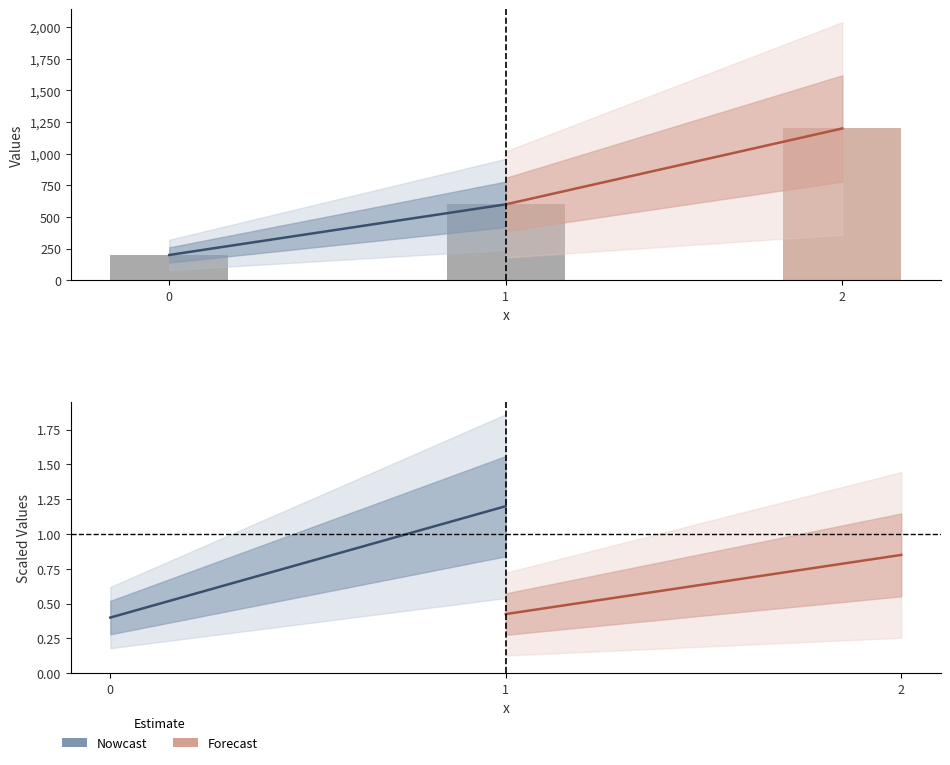

Is it true that Nowcast equals 0.4 at 1?

False